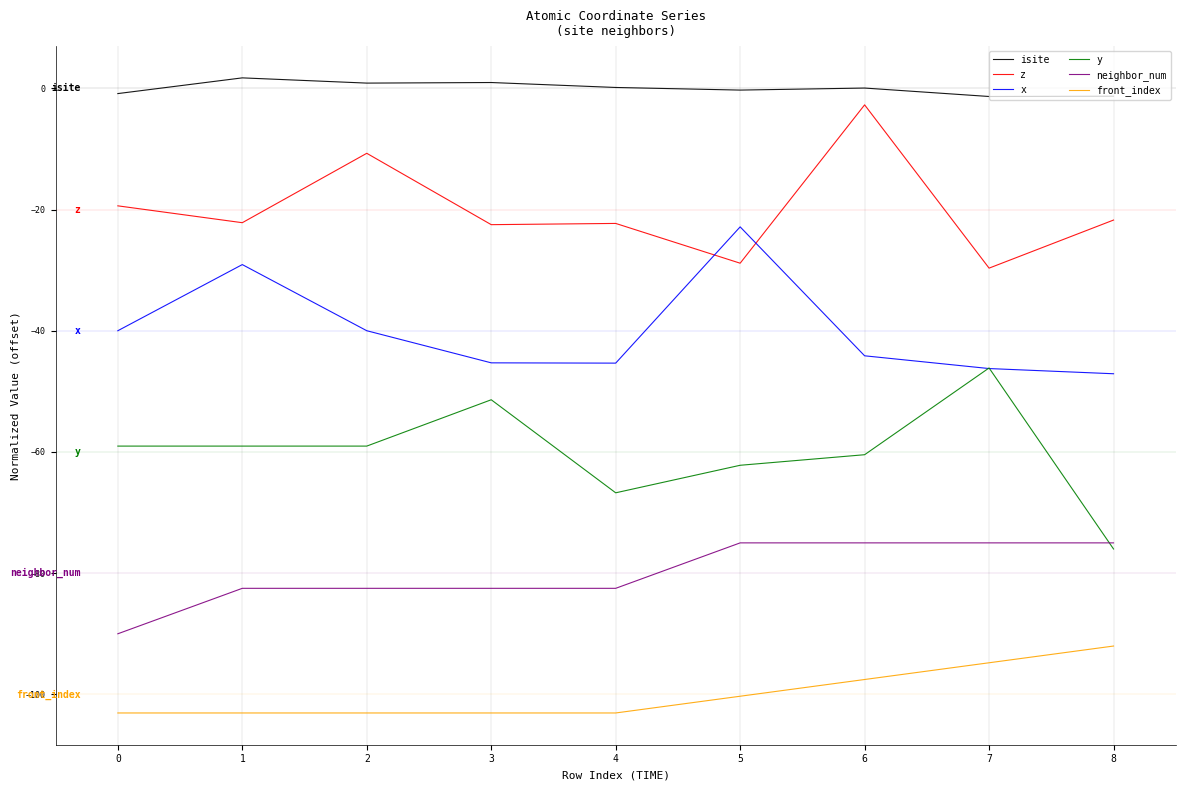

What is the total value across all series at 7?

-293.2